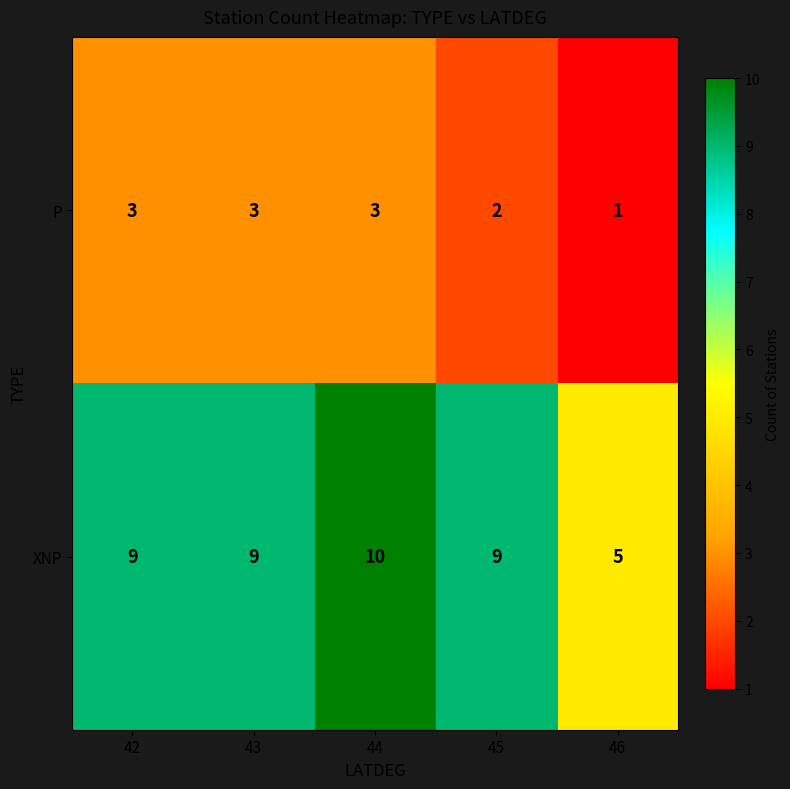

Between 42 and 44, which series saw the biggest shift?

XNP